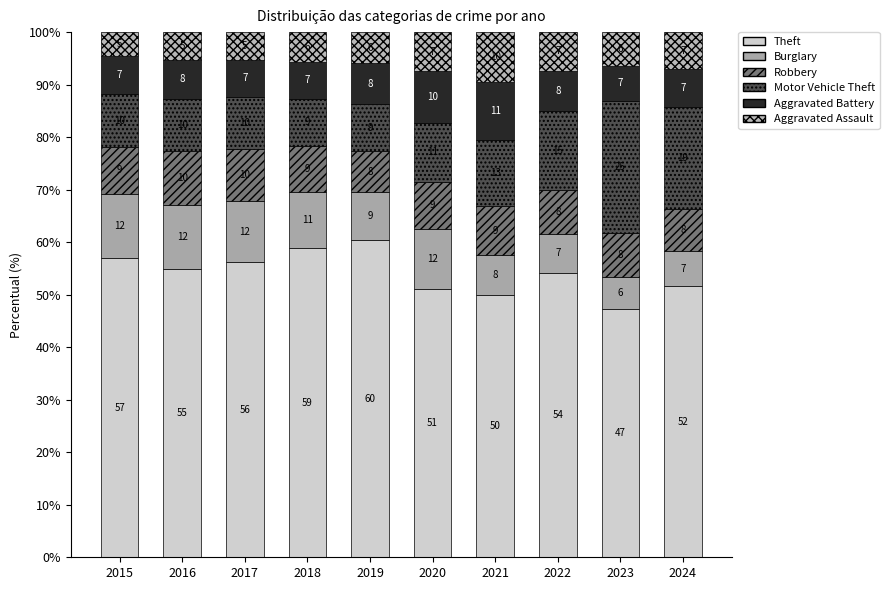

Rank the series at 2023 from lowest to highest value.

Burglary, Aggravated Assault, Aggravated Battery, Robbery, Motor Vehicle Theft, Theft